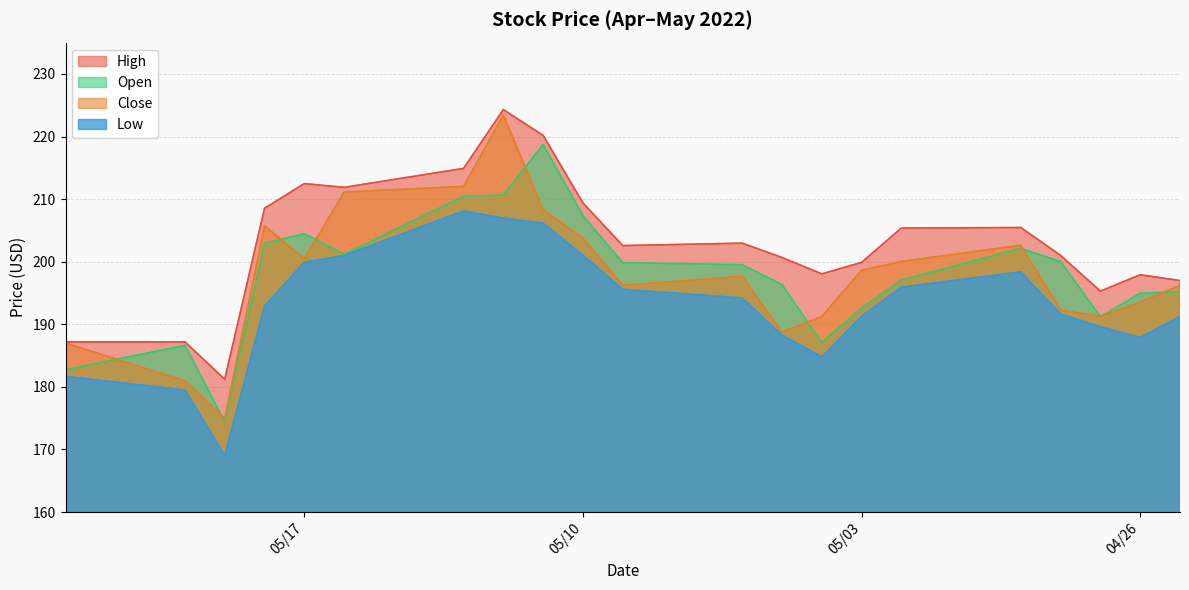

In Low, how many points are higher than both neighbors (excluding endpoints)?

2